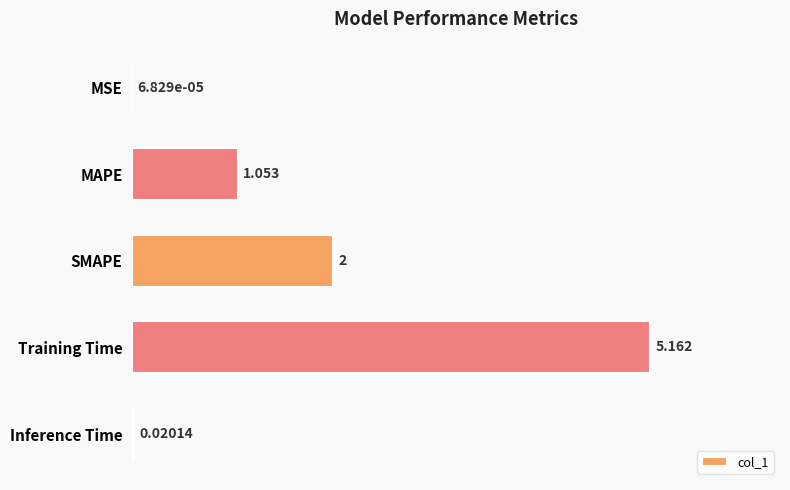

Between Inference Time and Training Time, which is larger?

Training Time